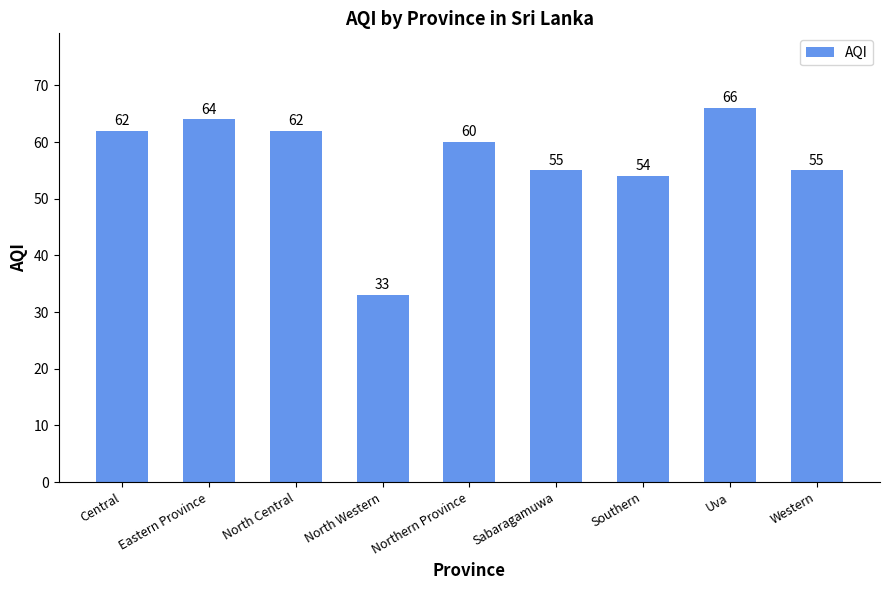

How many bars are there in total?

9